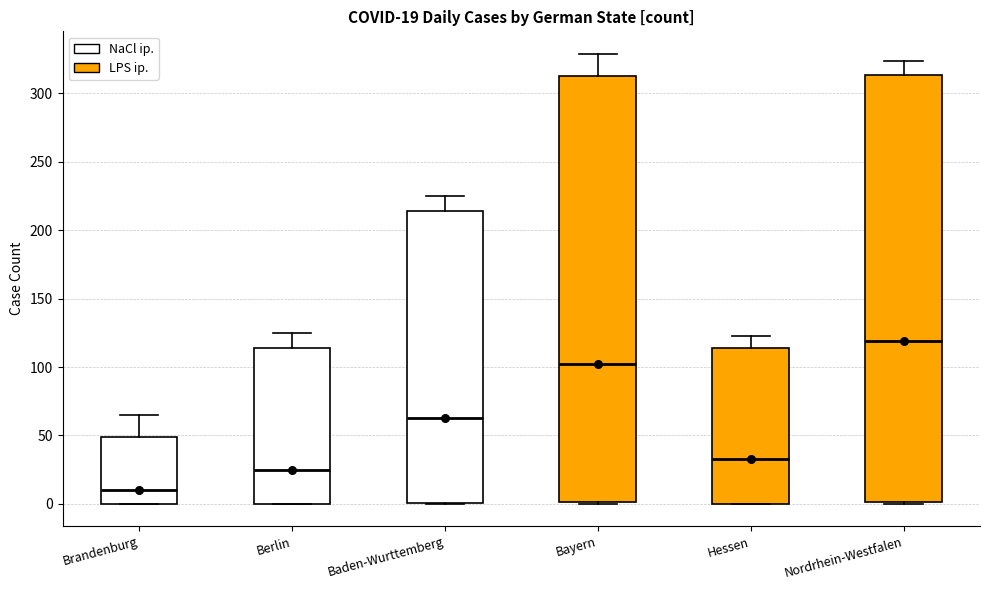

Which box's median line is the lowest?

Brandenburg